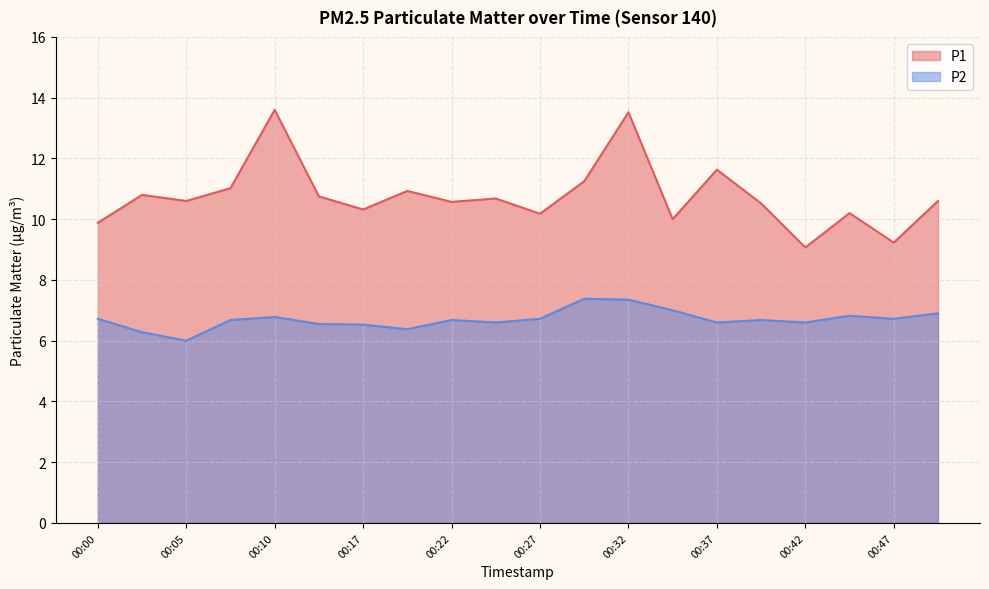

The P2 series shows 6.6 at 00:37. True or false?

True